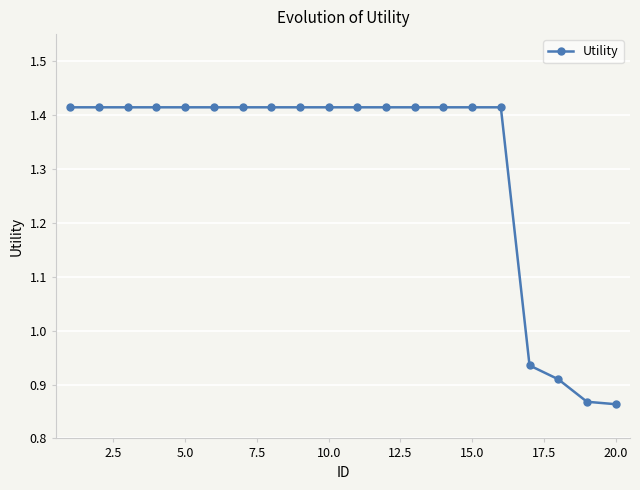

Count the values in the range 1 to 2.

16